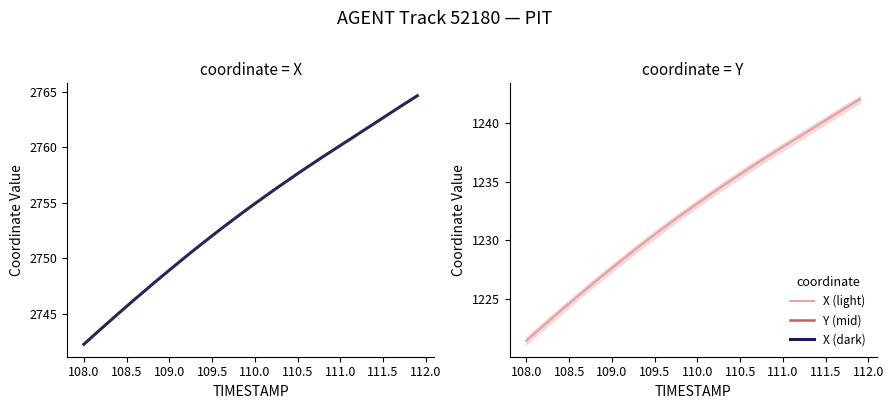

How many values in the X series exceed 2754?

21